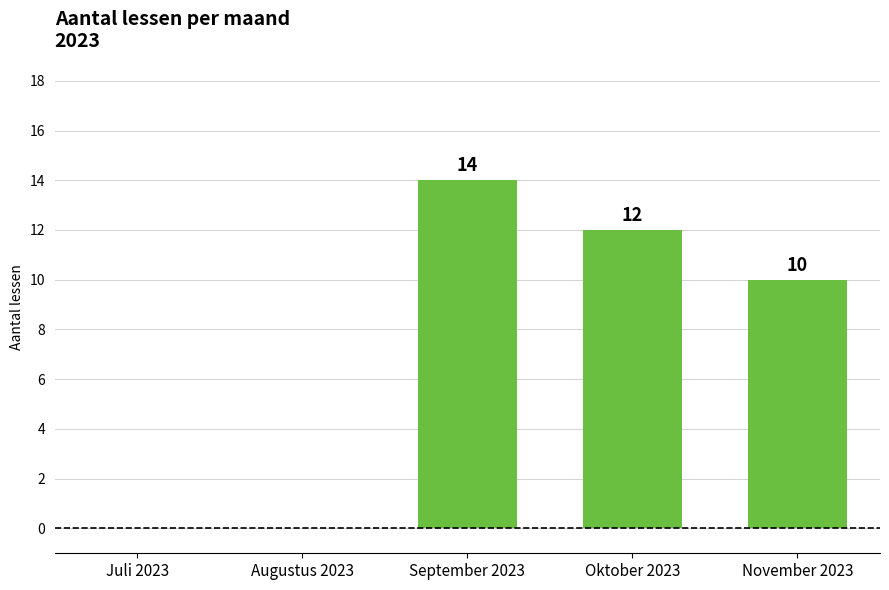

Is it true that the value at November 2023 is 10?

True